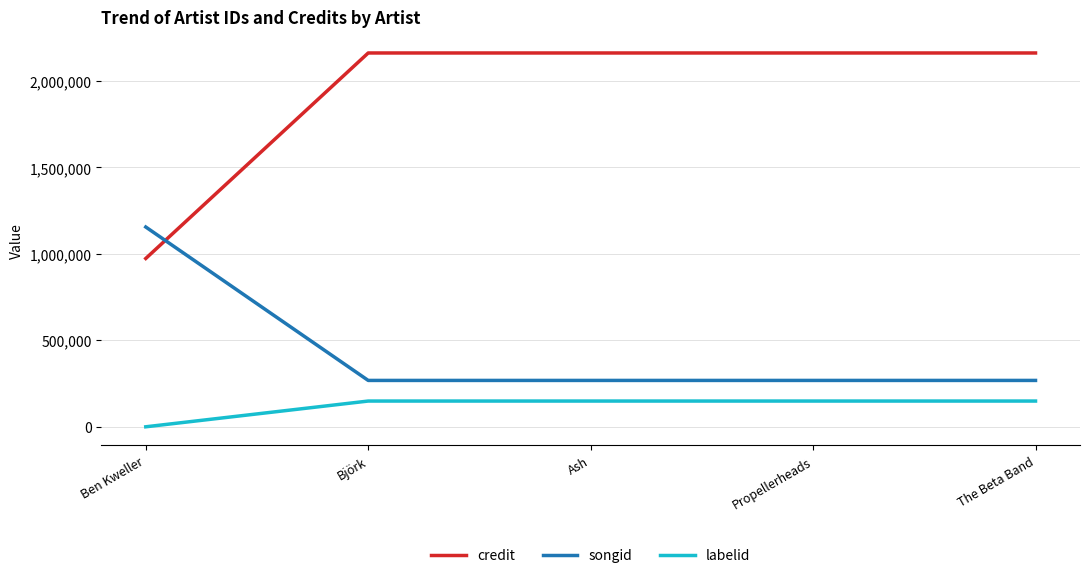

What is the sum of the songid values at Propellerheads and Ben Kweller?

1423846